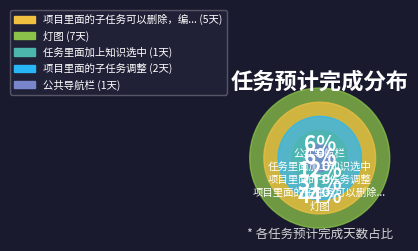

What portion of the pie excludes 项目里面的子任务可以删除，编辑，页面美化?

68.8%